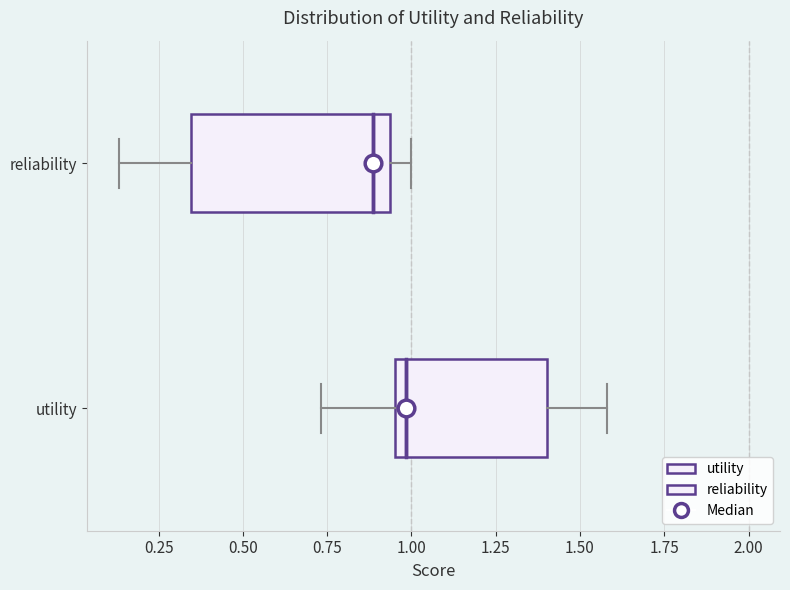

Where is the left edge of the box for reliability on the x-axis? The values are not printed on the chart, so give them approximately, as read against the axis.

0.35